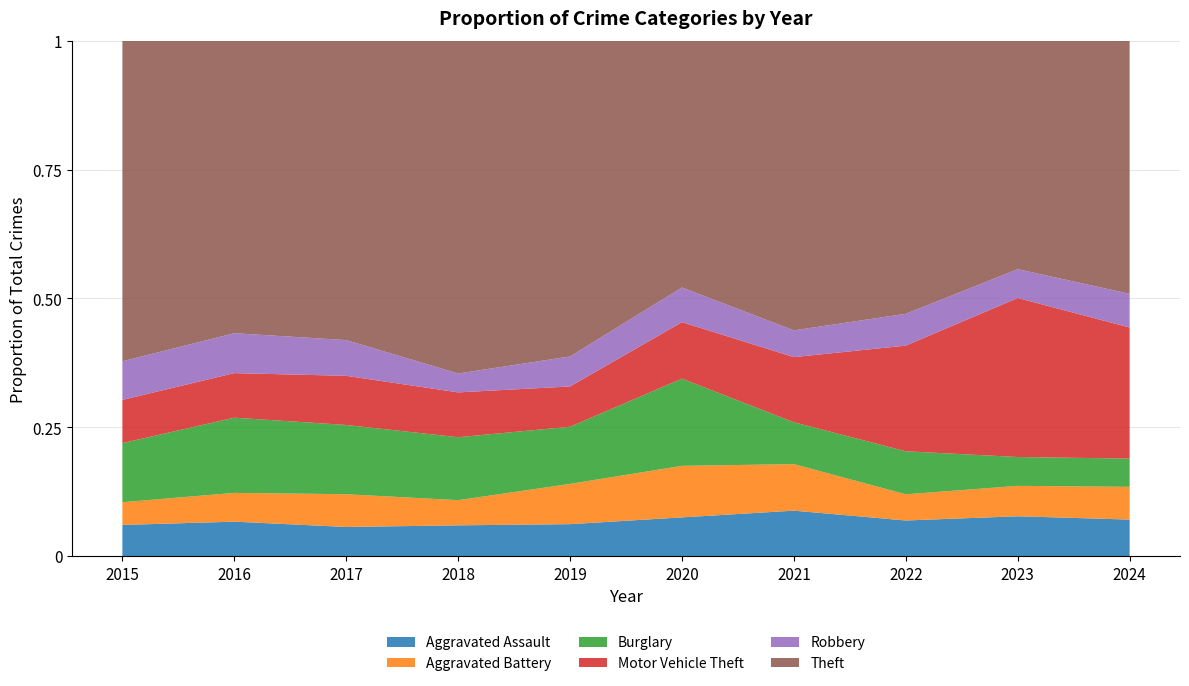

Reading left to right, list all the values displayed in this chart.

Aggravated Assault: 41	37	39	39	34	39	39	38	51	40
Aggravated Battery: 30	31	44	32	43	52	40	28	39	36
Burglary: 78	81	93	80	61	88	36	46	37	31
Motor Vehicle Theft: 57	48	66	57	43	57	56	113	204	144
Robbery: 51	43	48	24	32	35	23	34	37	37
Theft: 423	315	402	423	337	249	249	292	293	278